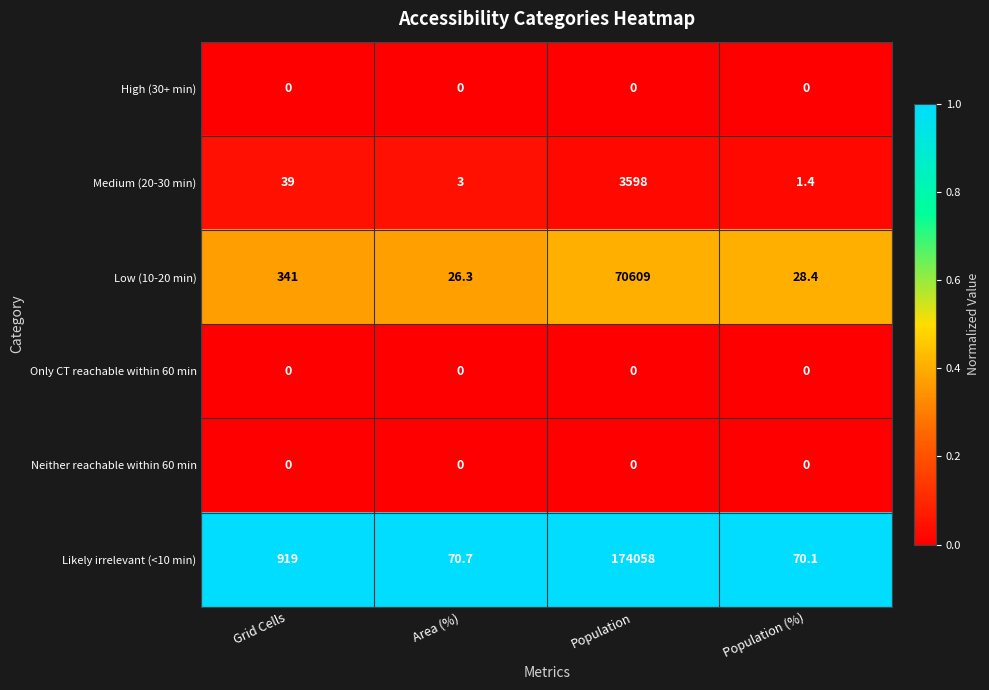

What is the maximum value shown in the chart?

174058.0